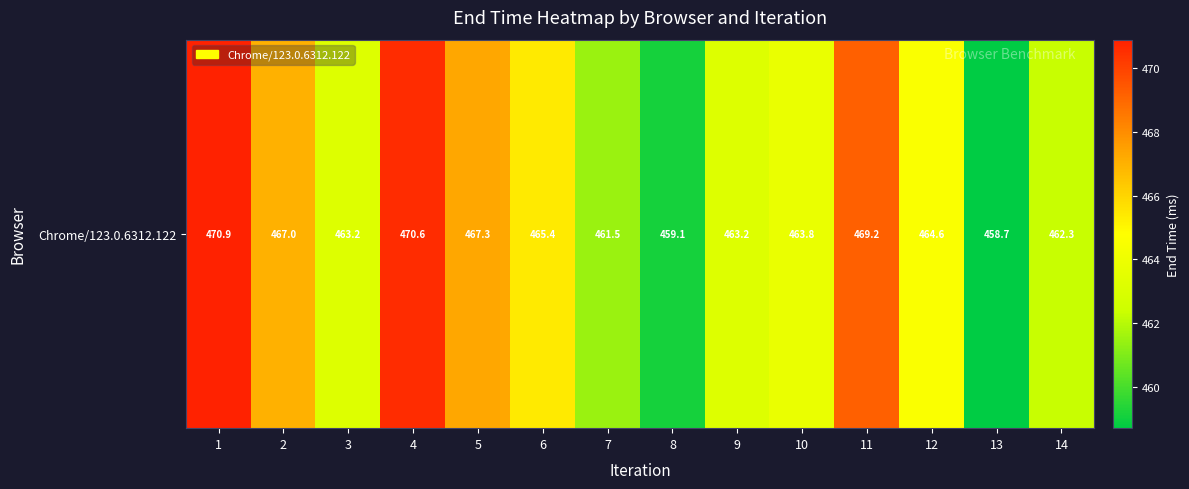

What is the difference between the second highest and second lowest values?

11.5